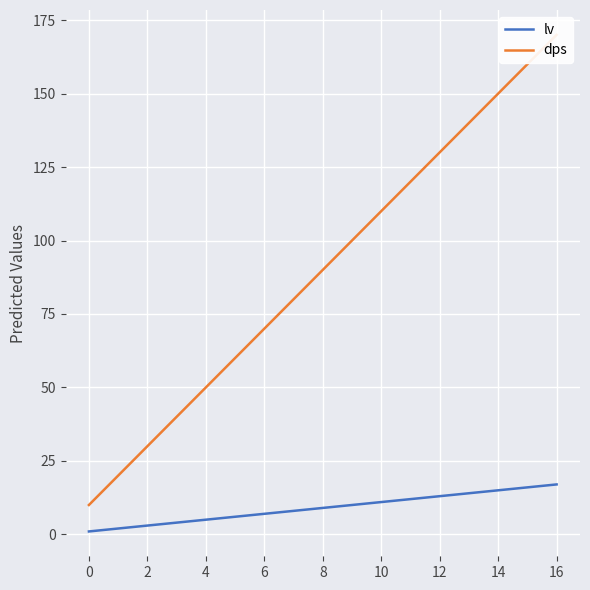

Is it true that lv equals 7 at 6?

True